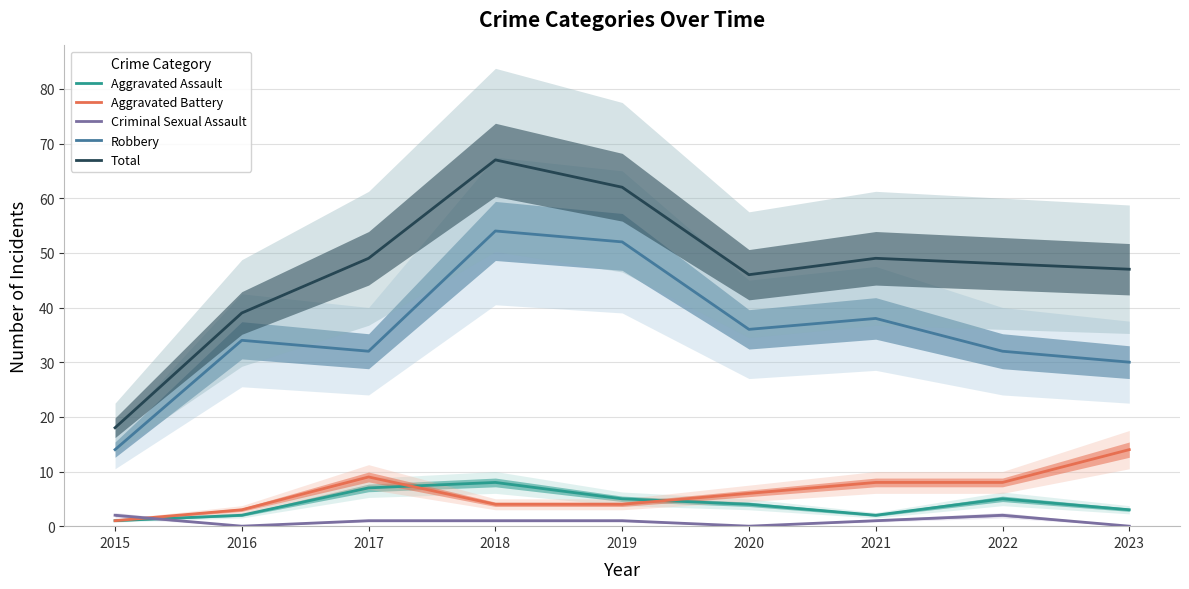

What is the difference between the maximum and minimum values in the Robbery series?

40